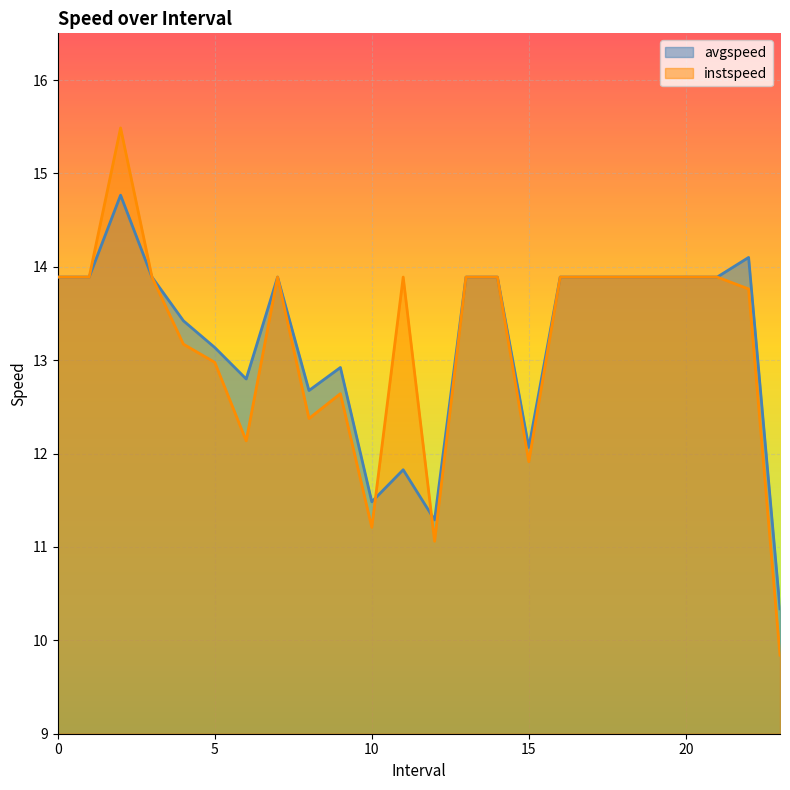

Reading left to right, extract all data points from this chart.

avgspeed: 0=13.9	1=13.9	2=14.8	3=13.9	4=13.4	5=13.1	6=12.8	7=13.9	8=12.7	9=12.9	10=11.5	11=11.8	12=11.3	13=13.9	14=13.9	15=12.1	16=13.9	17=13.9	18=13.9	19=13.9	20=13.9	21=13.9	22=14.1	23=10.3
instspeed: 0=13.9	1=13.9	2=15.5	3=13.9	4=13.2	5=13.0	6=12.1	7=13.9	8=12.4	9=12.6	10=11.2	11=13.9	12=11.1	13=13.9	14=13.9	15=11.9	16=13.9	17=13.9	18=13.9	19=13.9	20=13.9	21=13.9	22=13.8	23=9.8